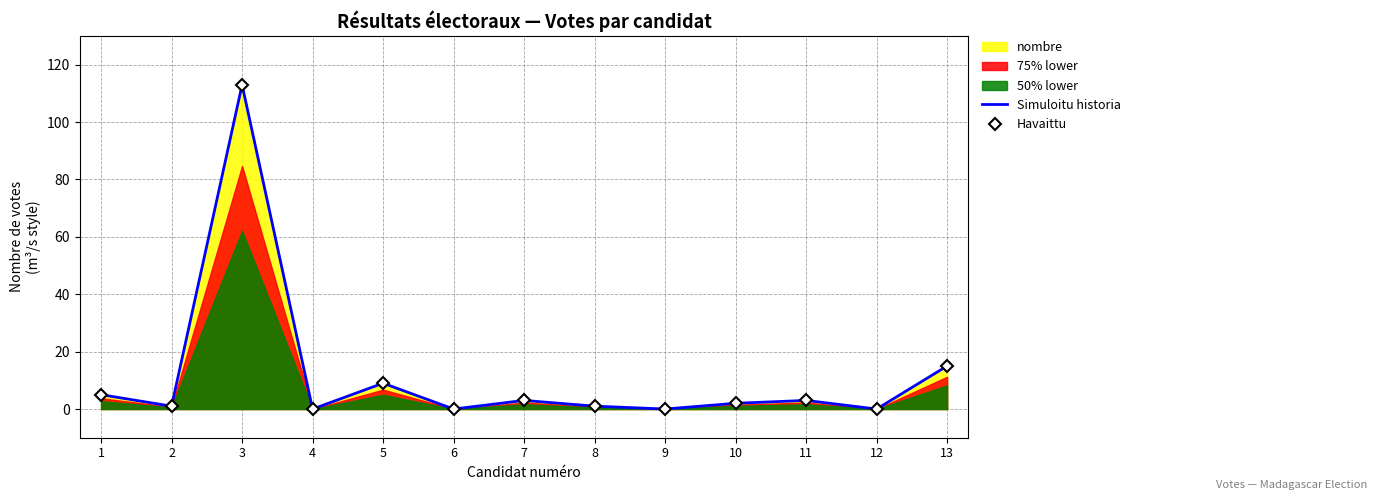

Is the value of Simuloitu historia at 11 greater than the value of Havaittu at 9?

Yes